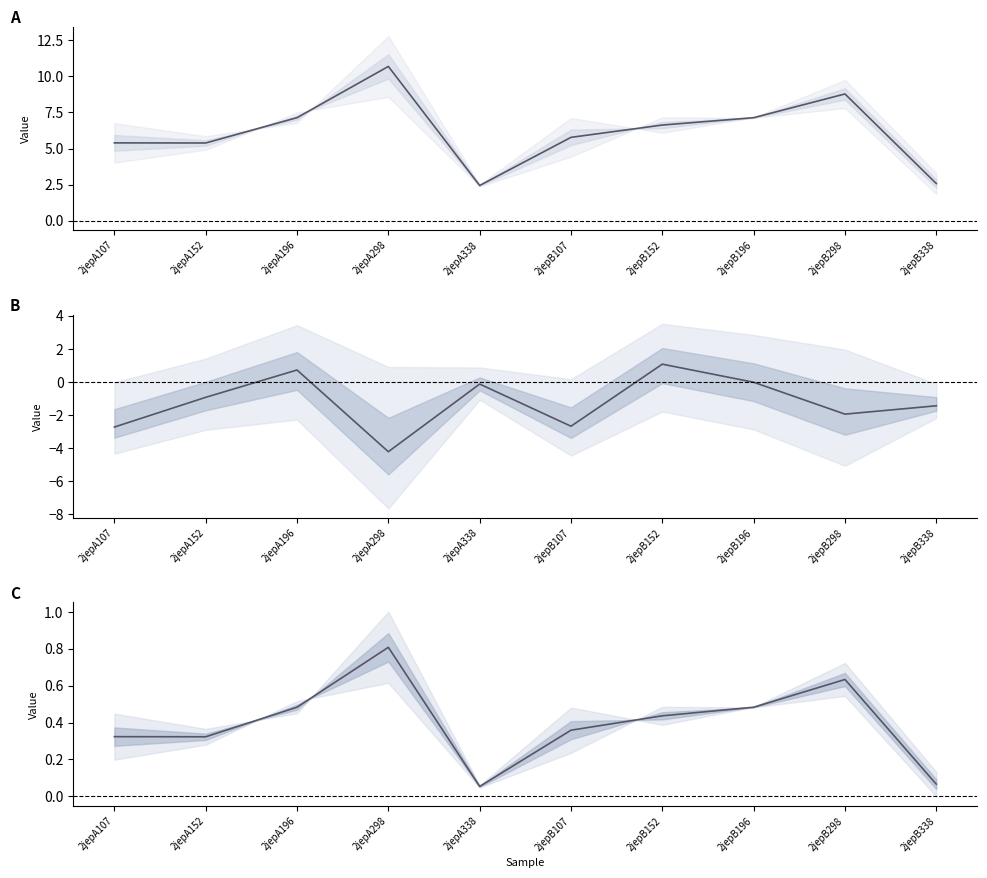

Rank the categories by value from lowest to highest.

2jepA338, 2jepB338, 2jepA152, 2jepA107, 2jepB107, 2jepB152, 2jepB196, 2jepA196, 2jepB298, 2jepA298